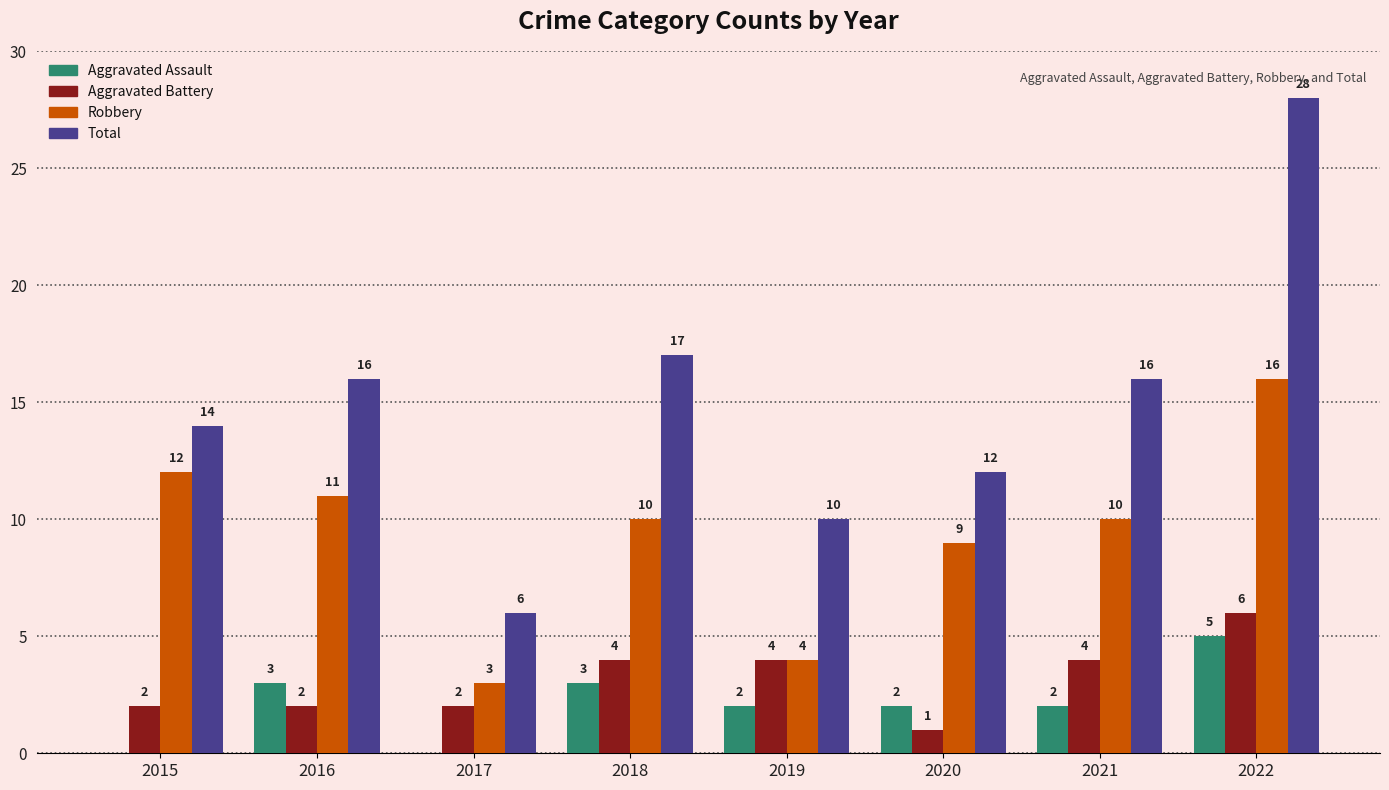

Which series changed the most between 2017 and 2022?

Total